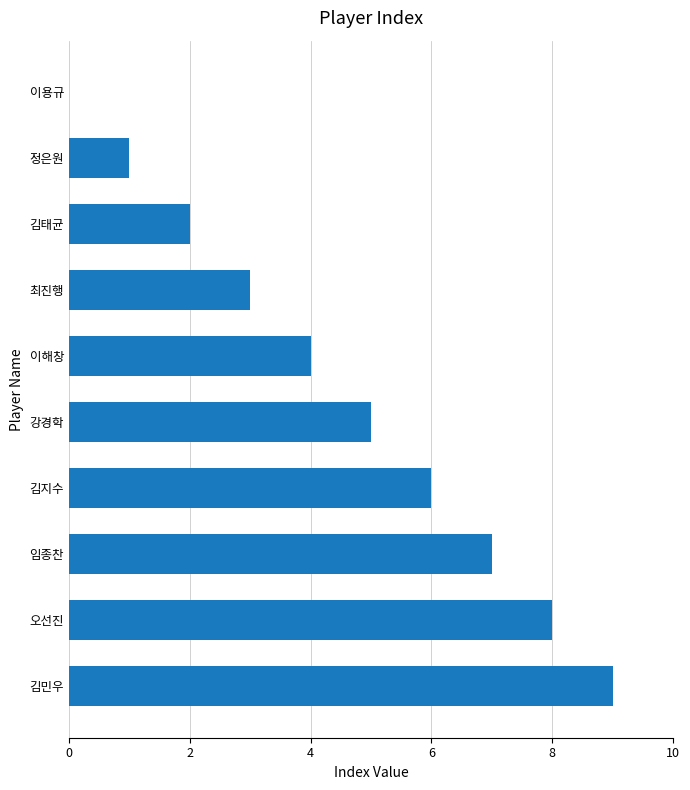

What is the sum of all values?

45